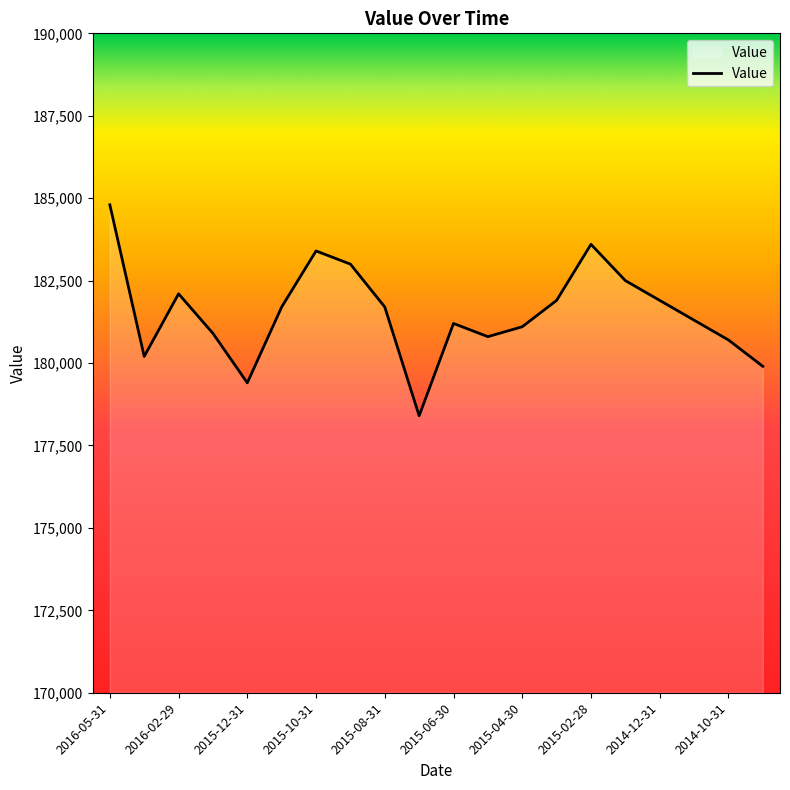

What is the smallest value displayed?

178400